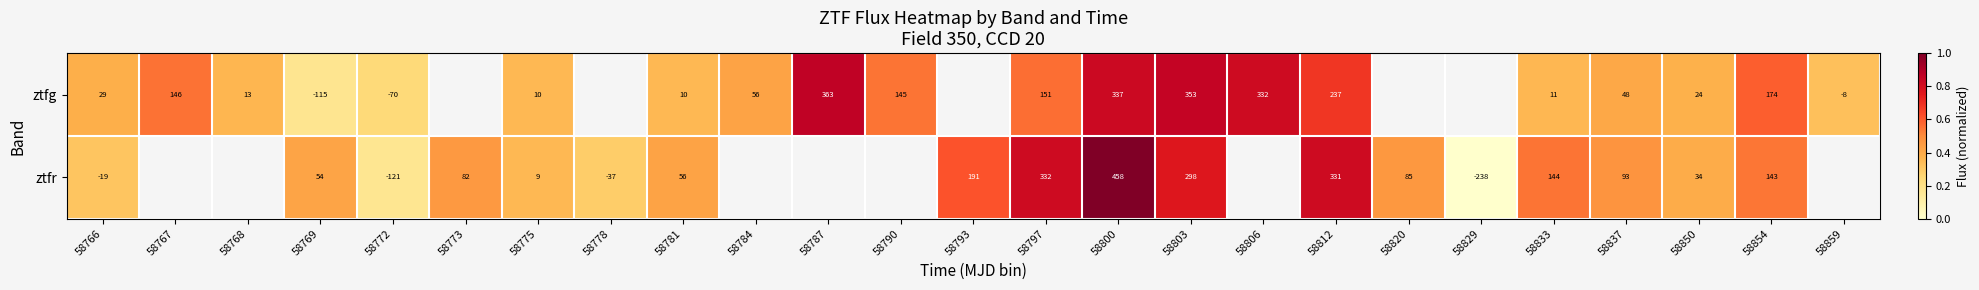

Rank the series at 58781 from lowest to highest value.

ztfg, ztfr